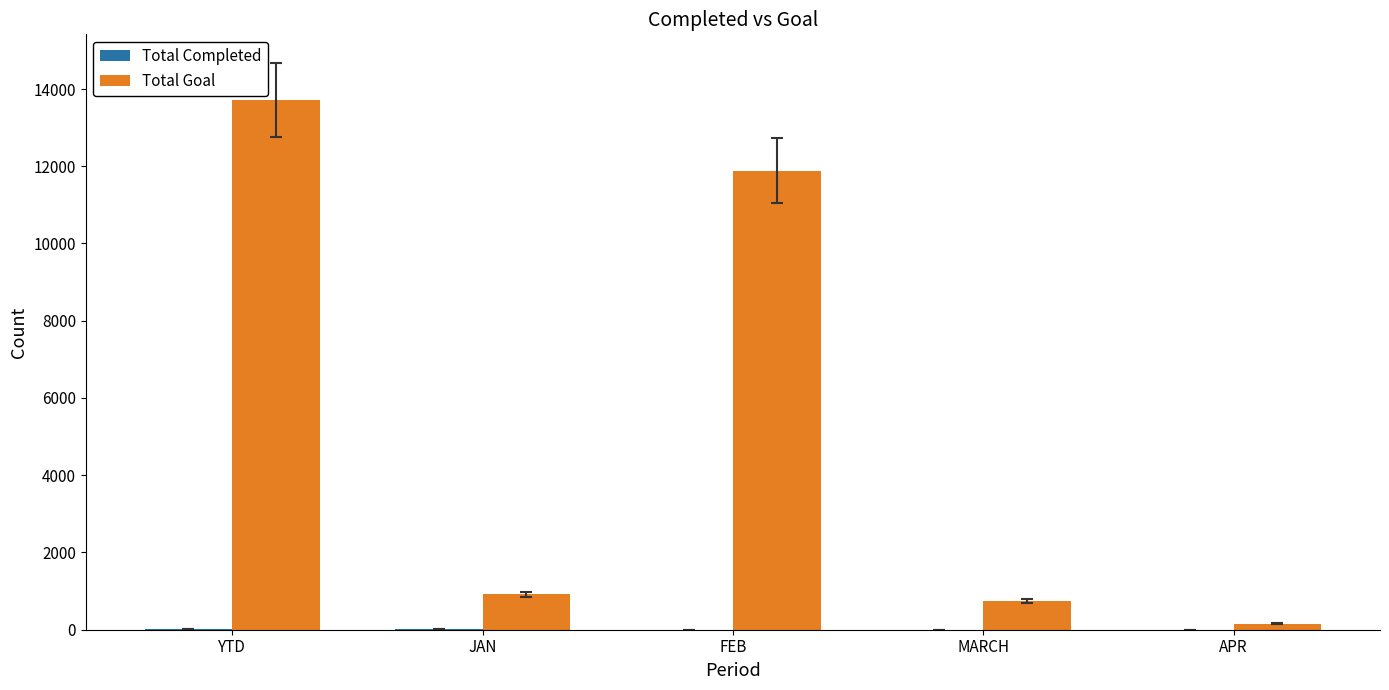

Are the bars horizontal?

No